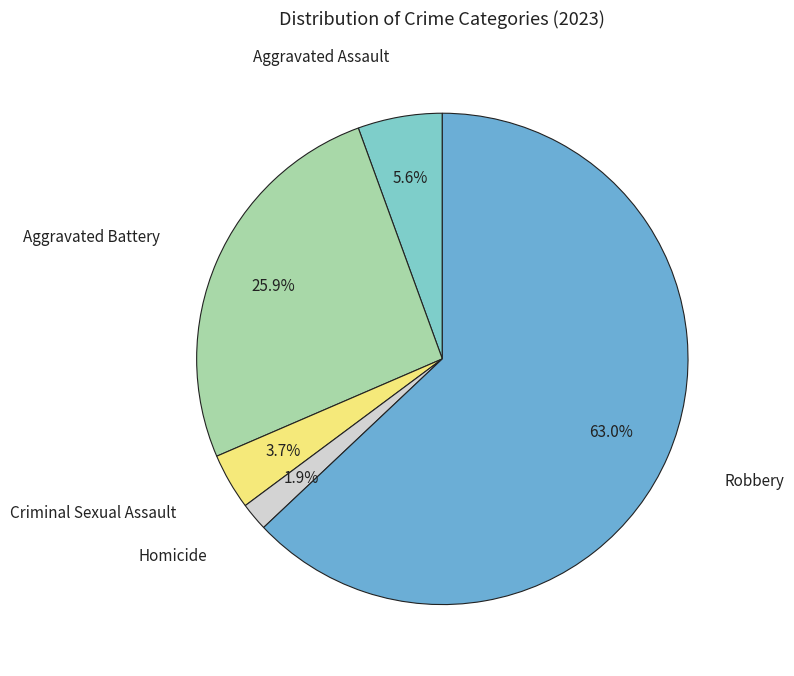

The Homicide slice represents 2% of the pie. True or false?

True